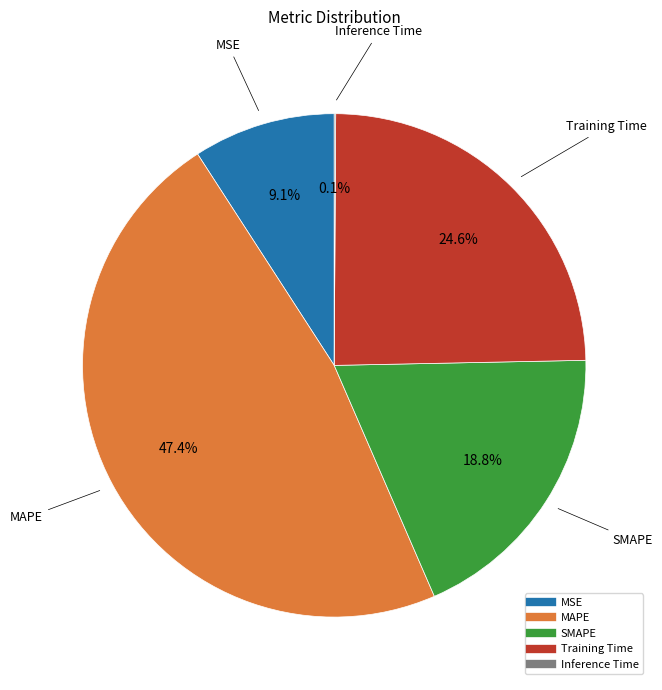

To the nearest percent, what is the average slice percentage?

20%